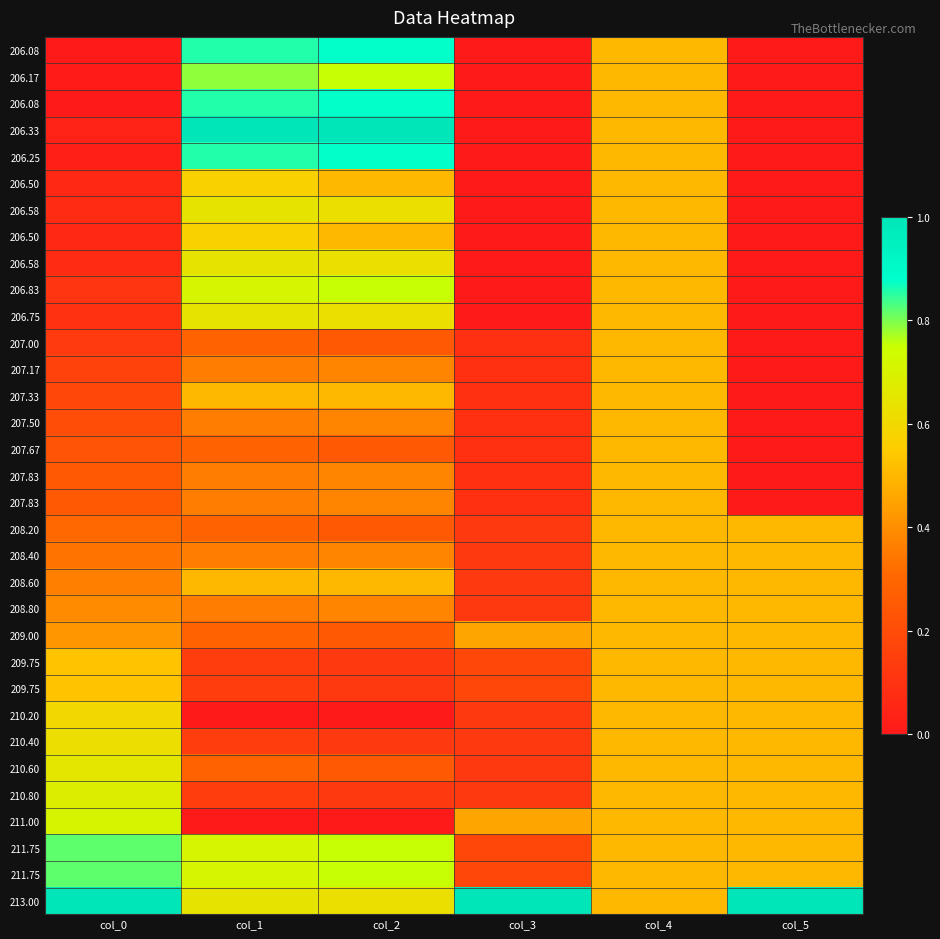

What is the spread (max minus min) of values at col_0?

1.0